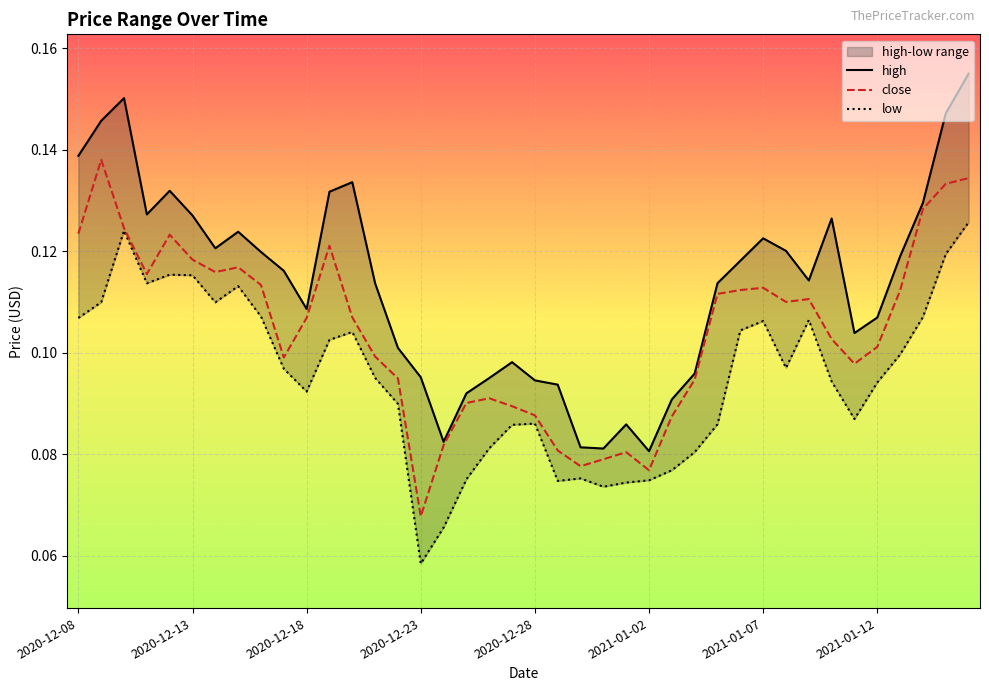

How many interior local peaks does the low series have?

8